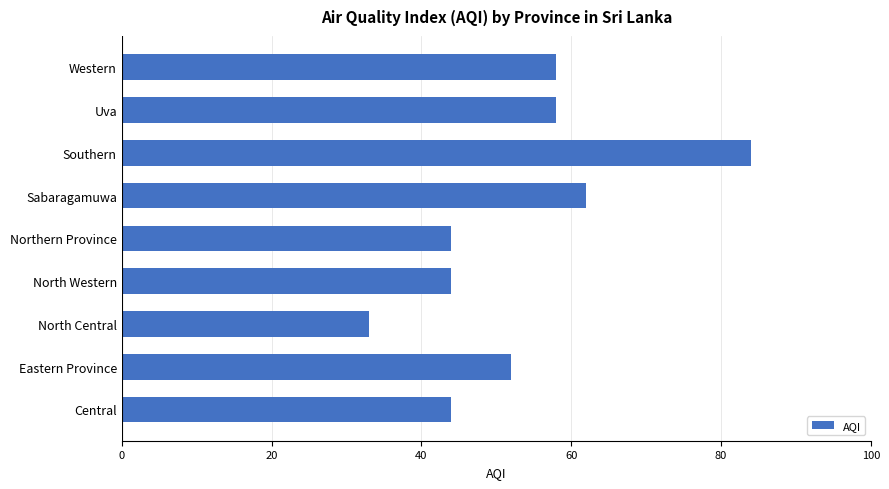

What is the change in value from Central to Uva?

+14